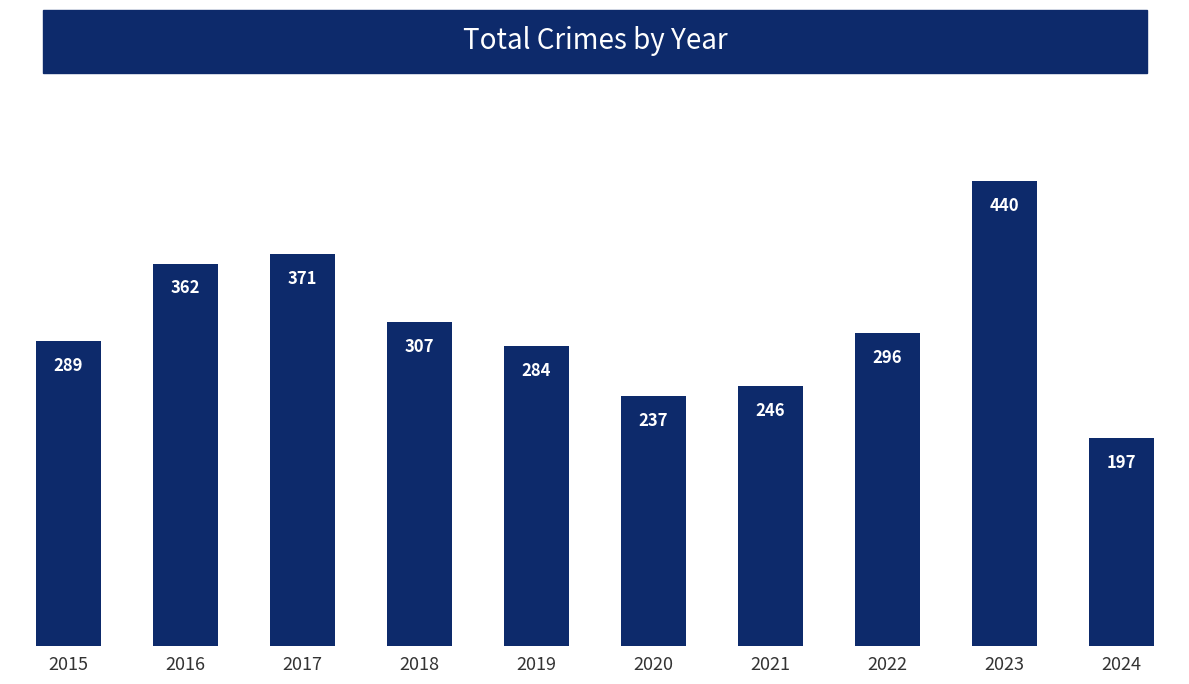

At which label does the data first exceed 296?

2016